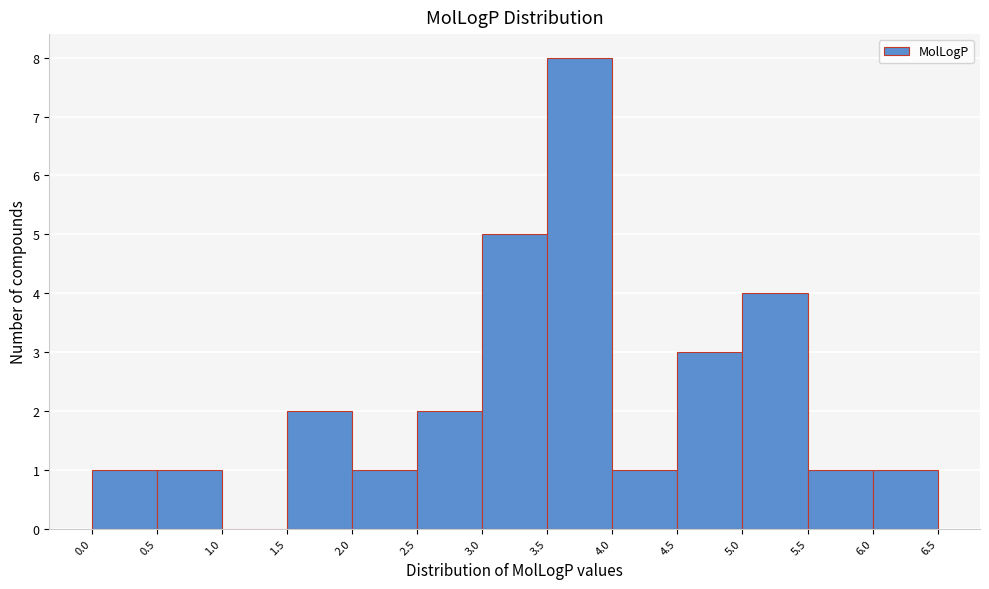

What is the height of the bar covering 4.0 to 4.5 on the x-axis? The values are not printed on the chart, so give them approximately, as read against the axis.

1